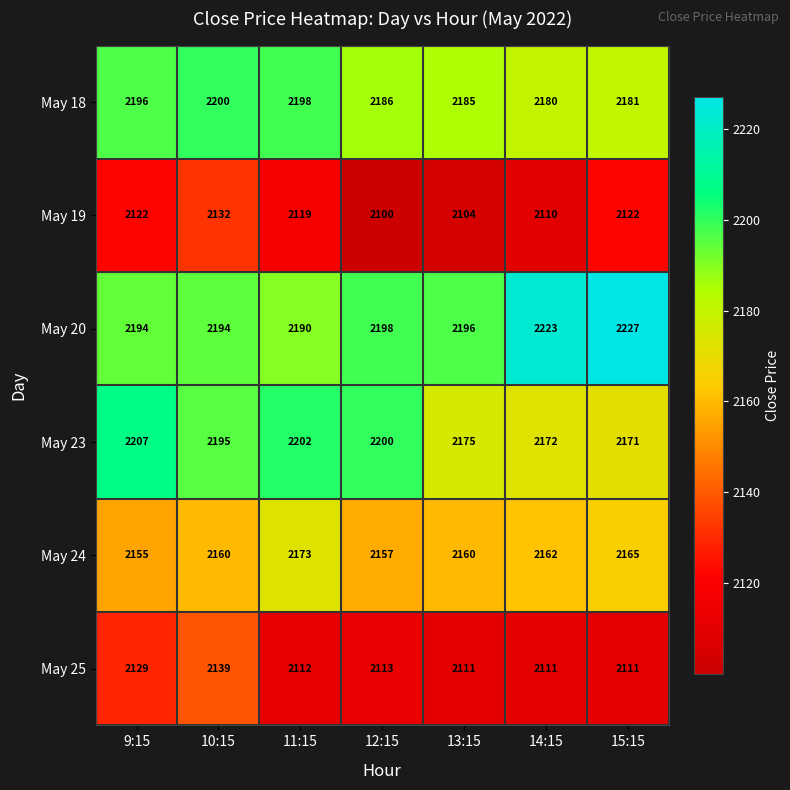

True or false: May 20 has a value of 2198 at 12:15.

True